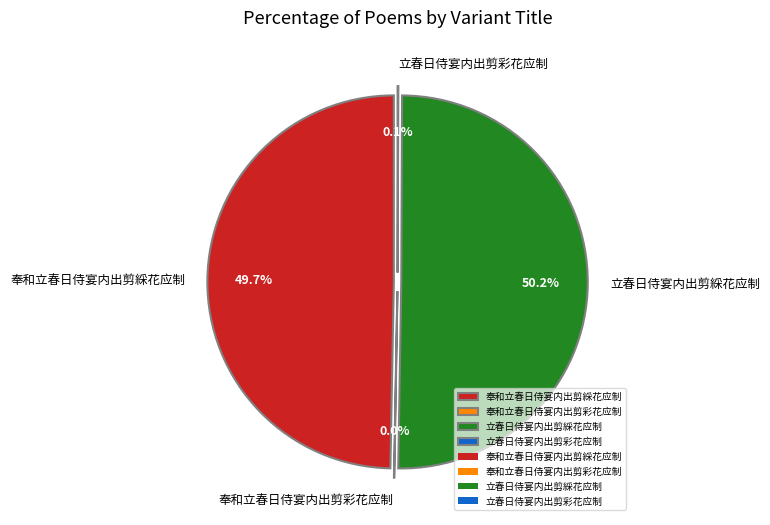

Which slice is the smallest?

奉和立春日侍宴内出剪彩花应制